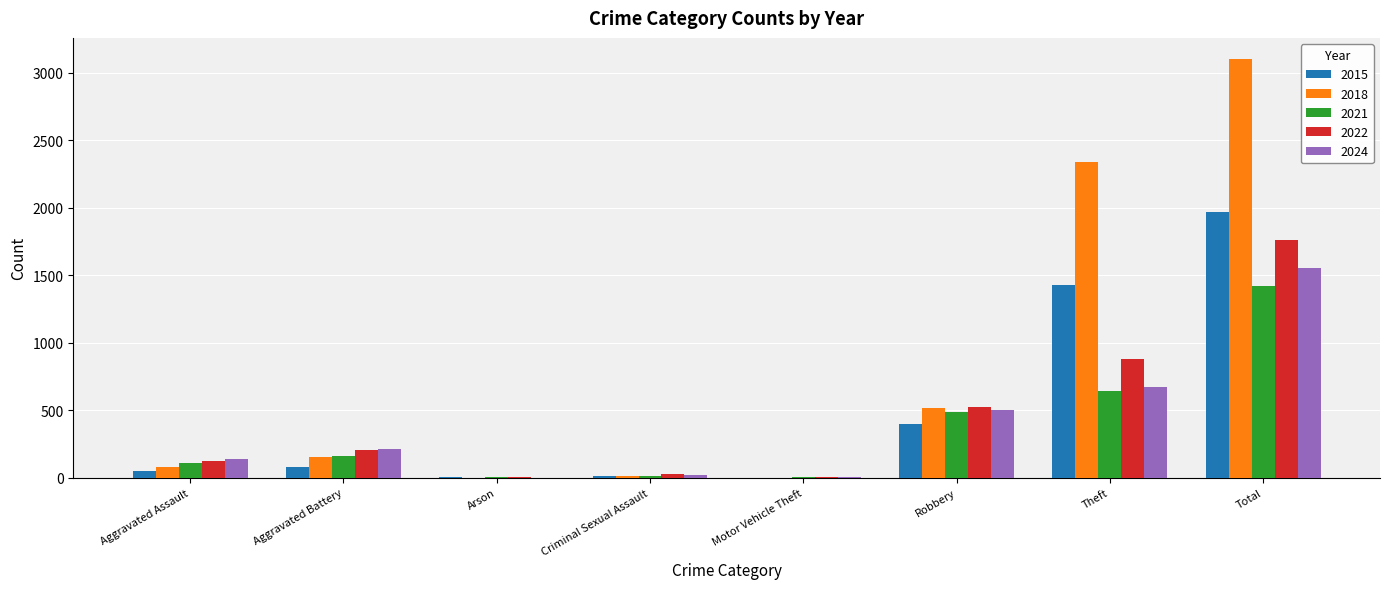

What is the maximum value for 2022?

1761